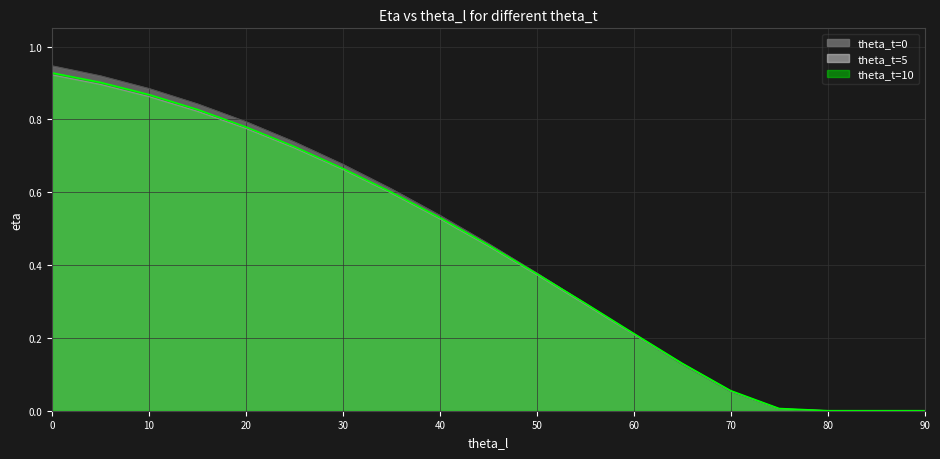

At which label is theta_t=5 closest to 0?

80.0